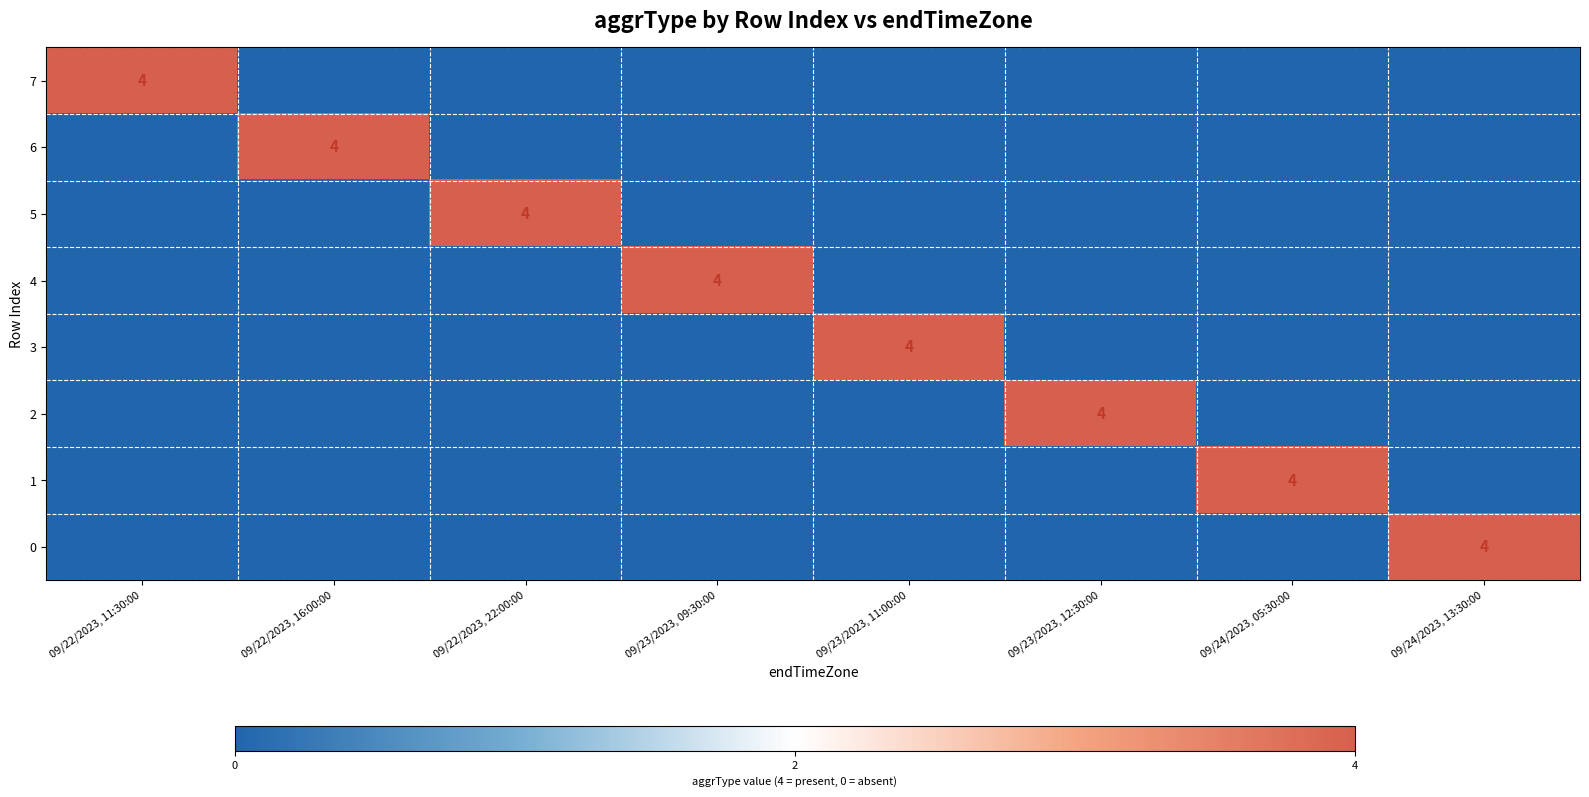

What is the sum of all 0 values?

4